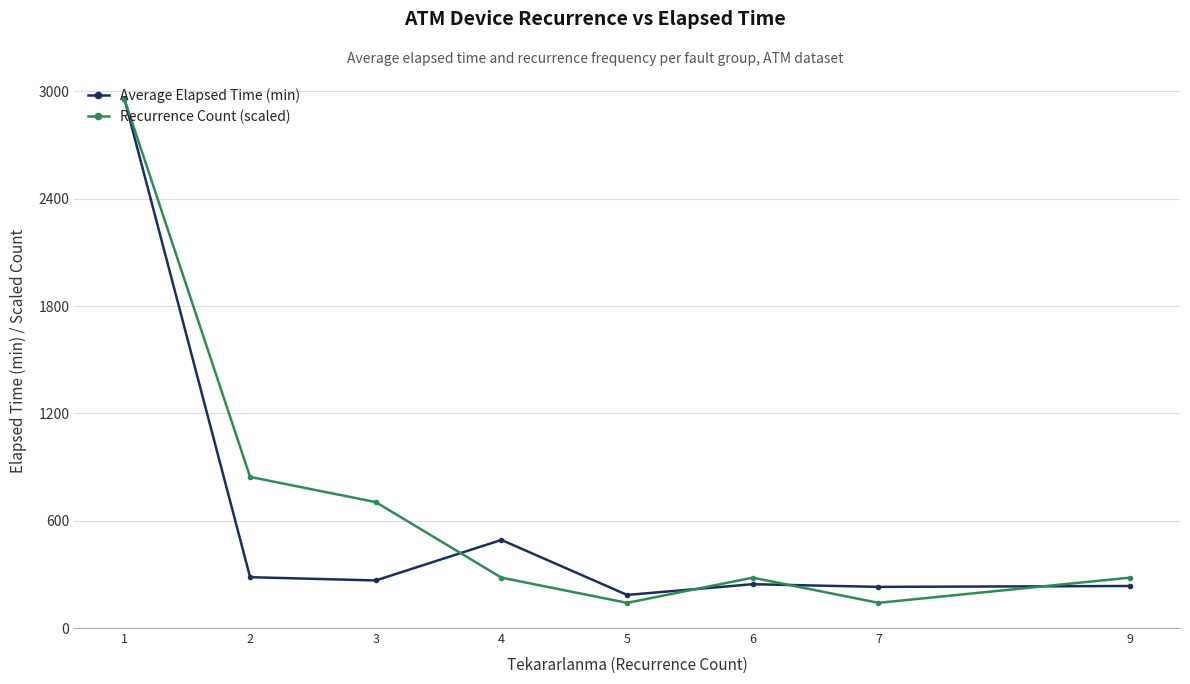

True or false: Recurrence Count (scaled) has more than 0 interior local peaks.

True